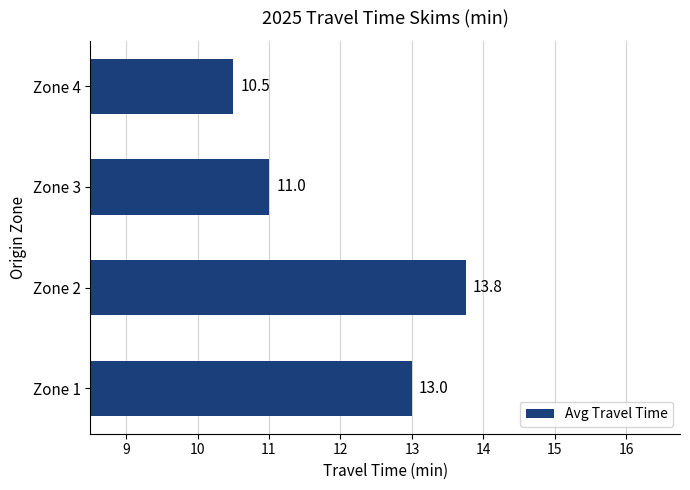

Reading top to bottom, what are all the values shown in this chart?

10.5	11.0	13.8	13.0